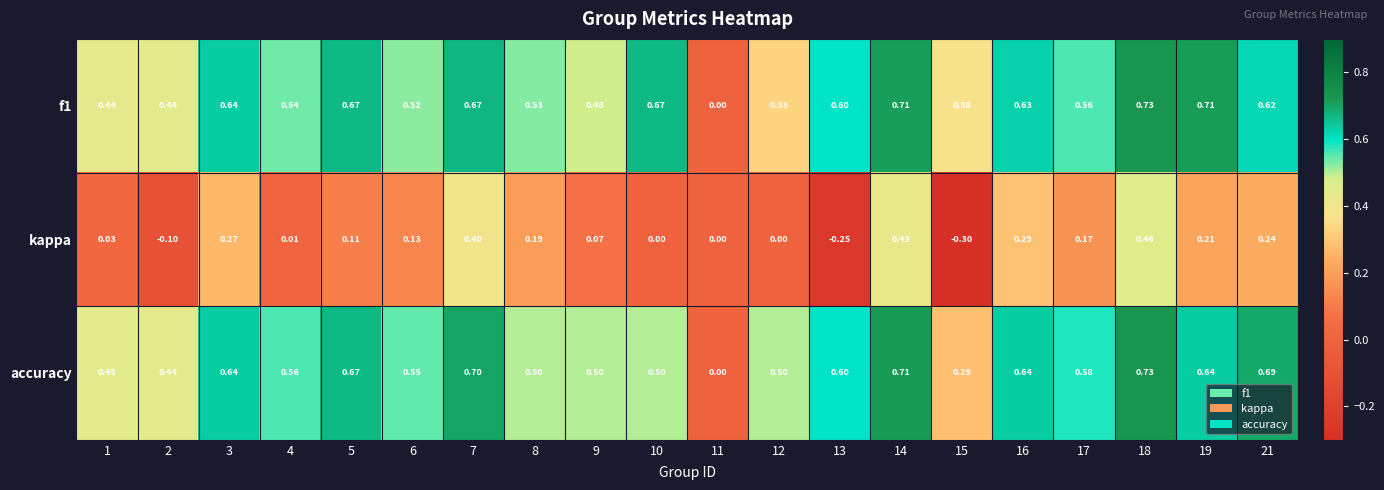

Which label corresponds to the largest value in the chart?

18